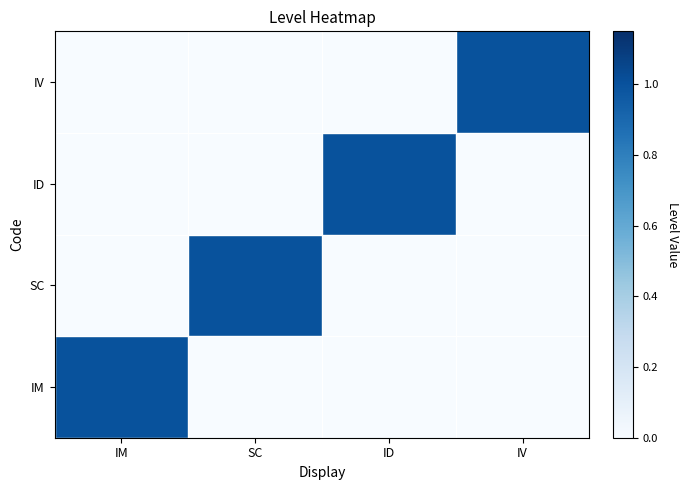

What is the difference between the highest and lowest values at IM?

1